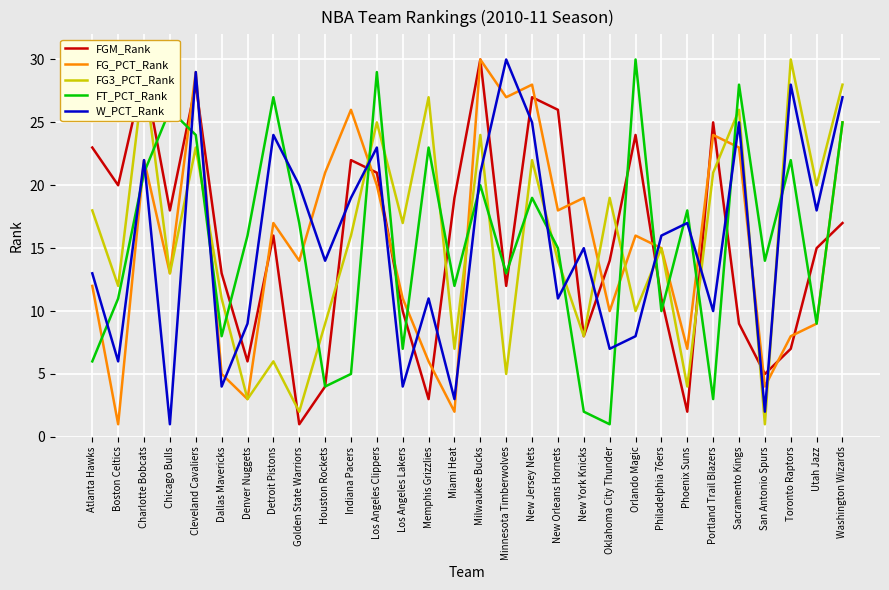

Is the value of W_PCT_Rank at Portland Trail Blazers greater than the value of FG3_PCT_Rank at Houston Rockets?

Yes